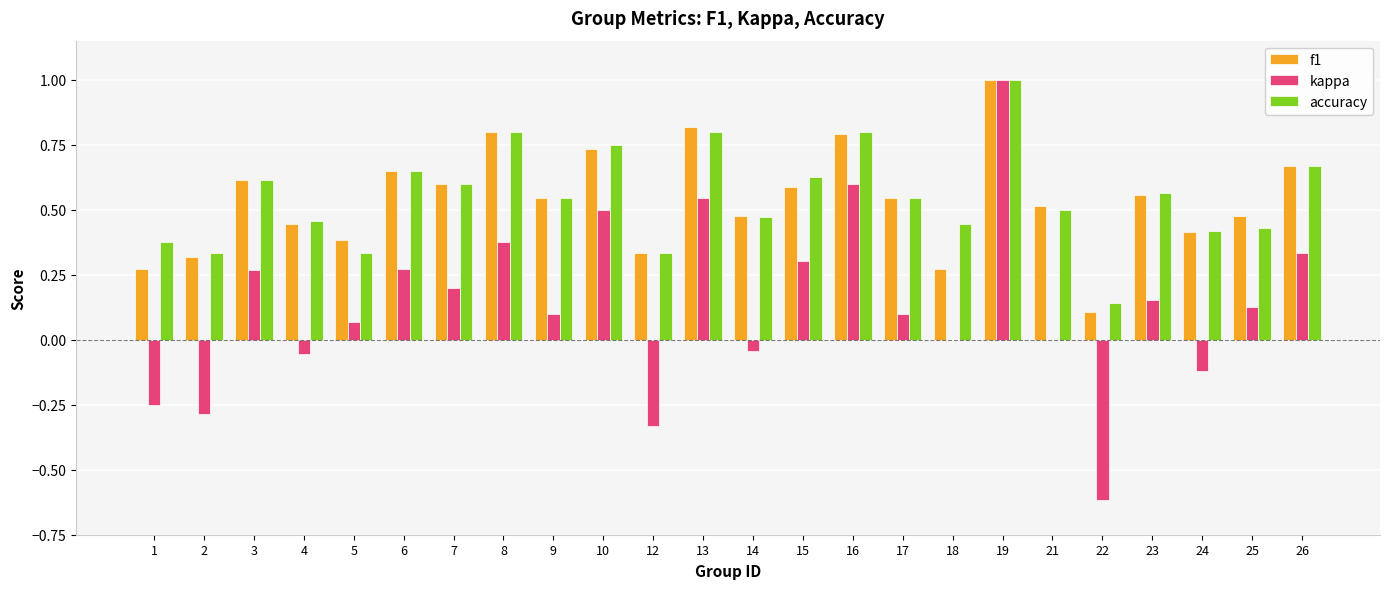

Which category has the highest value in the kappa series?

19